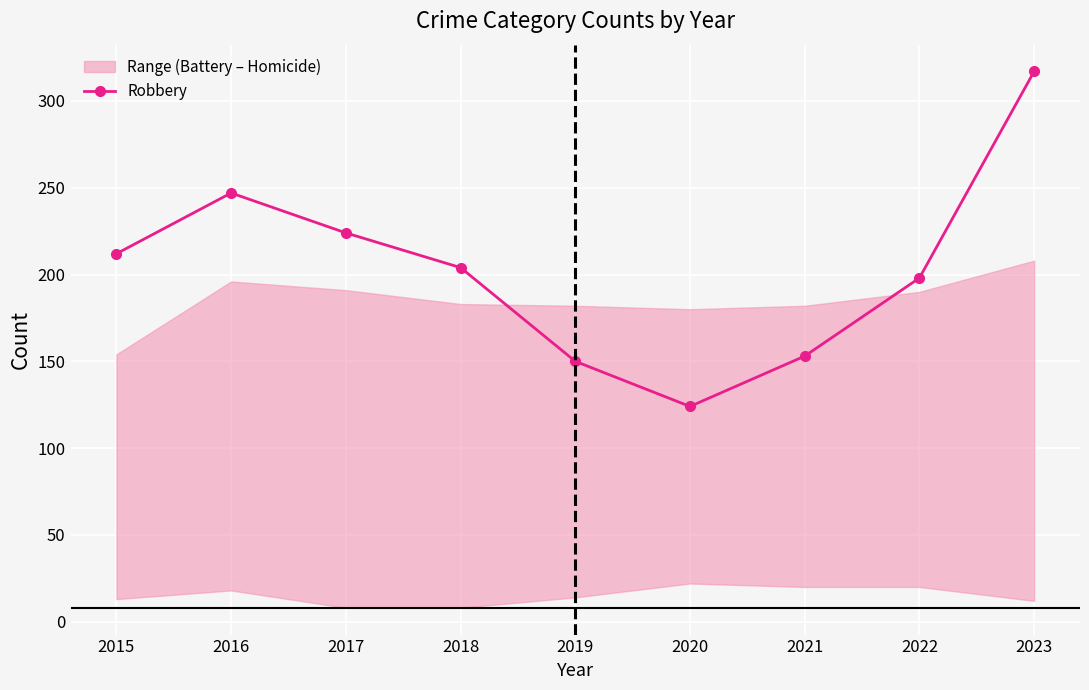

Where is the first local maximum?

2016